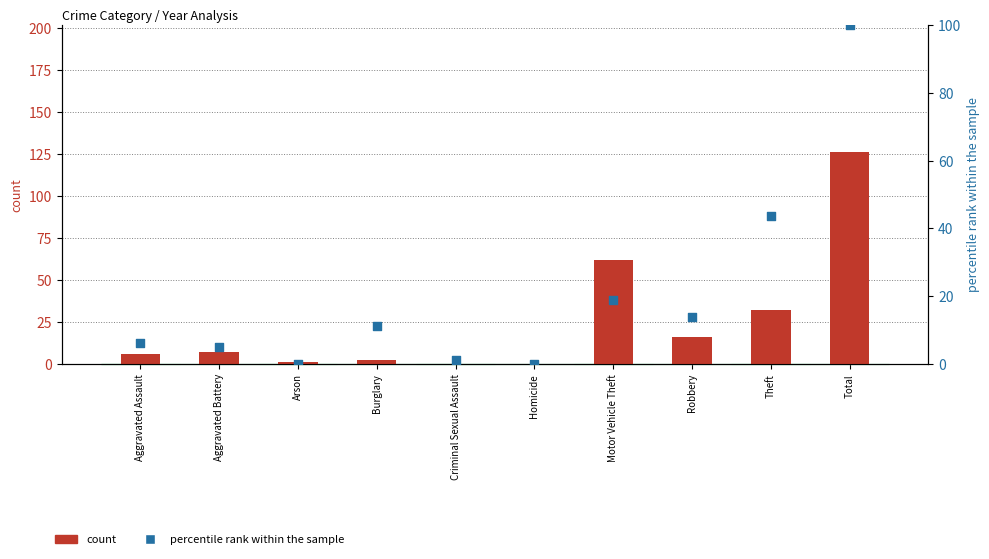

What is the total value across all series at Total?

226.0